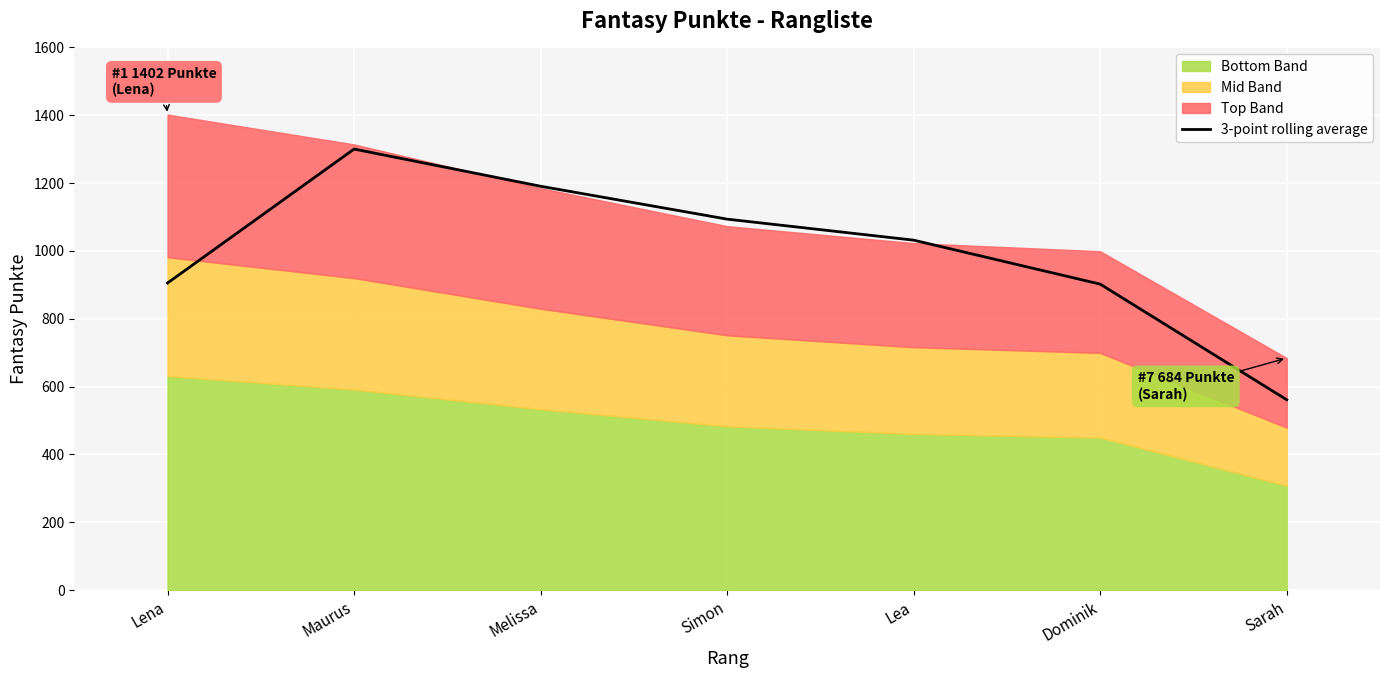

True or false: 3-point rolling average has a value of 978.5 at Sarah.

False